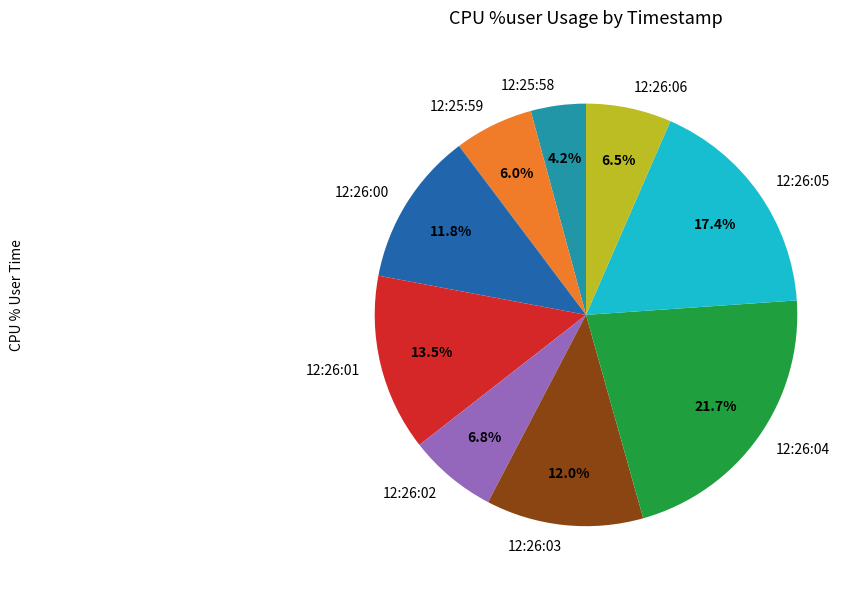

True or false: 12:26:01 accounts for 20% of the total.

False